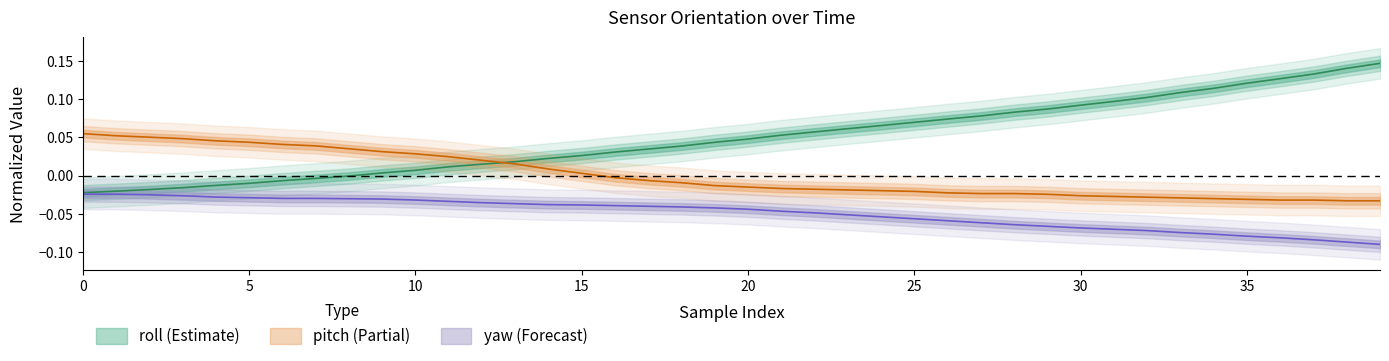

Reading right to left, extract all data points from this chart.

roll: 39=0.1	38=0.1	37=0.1	36=0.1	35=0.1	34=0.1	33=0.1	32=0.1	31=0.1	30=0.1	29=0.1	28=0.1	27=0.1	26=0.1	25=0.1	24=0.1	23=0.1	22=0.1	21=0.1	20=0.0	19=0.0	18=0.0	17=0.0	16=0.0	15=0.0	14=0.0	13=0.0	12=0.0	11=0.0	10=0.0	9=0.0	8=-0.0	7=-0.0	6=-0.0	5=-0.0	4=-0.0	3=-0.0	2=-0.0	1=-0.0	0=-0.0
pitch: 39=-0.0	38=-0.0	37=-0.0	36=-0.0	35=-0.0	34=-0.0	33=-0.0	32=-0.0	31=-0.0	30=-0.0	29=-0.0	28=-0.0	27=-0.0	26=-0.0	25=-0.0	24=-0.0	23=-0.0	22=-0.0	21=-0.0	20=-0.0	19=-0.0	18=-0.0	17=-0.0	16=-0.0	15=0.0	14=0.0	13=0.0	12=0.0	11=0.0	10=0.0	9=0.0	8=0.0	7=0.0	6=0.0	5=0.0	4=0.0	3=0.0	2=0.1	1=0.1	0=0.1
yaw: 39=-0.1	38=-0.1	37=-0.1	36=-0.1	35=-0.1	34=-0.1	33=-0.1	32=-0.1	31=-0.1	30=-0.1	29=-0.1	28=-0.1	27=-0.1	26=-0.1	25=-0.1	24=-0.1	23=-0.1	22=-0.0	21=-0.0	20=-0.0	19=-0.0	18=-0.0	17=-0.0	16=-0.0	15=-0.0	14=-0.0	13=-0.0	12=-0.0	11=-0.0	10=-0.0	9=-0.0	8=-0.0	7=-0.0	6=-0.0	5=-0.0	4=-0.0	3=-0.0	2=-0.0	1=-0.0	0=-0.0